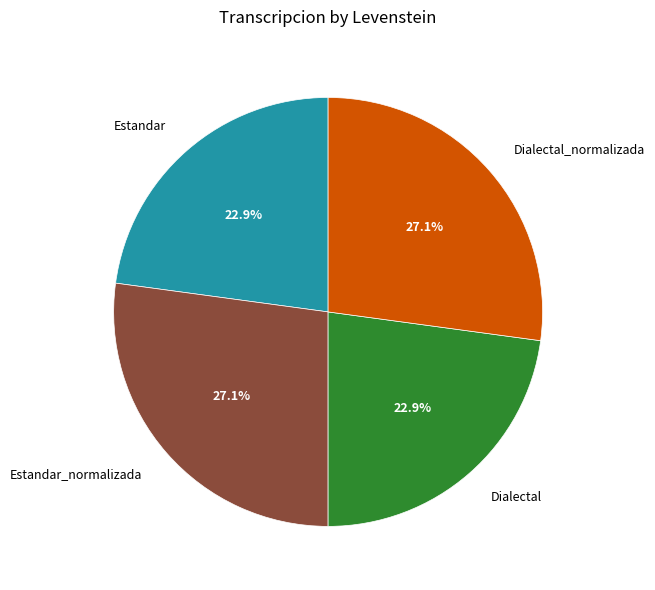

What is the ratio of the value at Dialectal_normalizada to the value at Estandar?

1.2